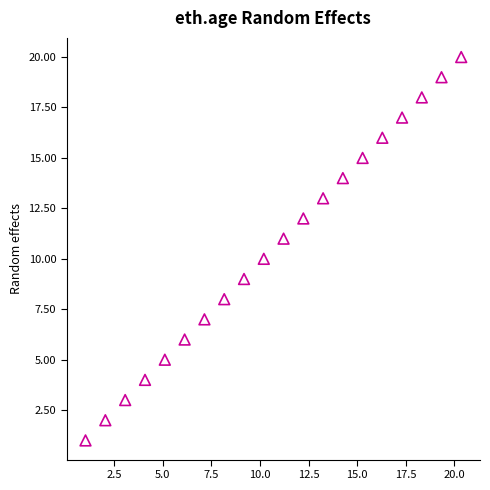

How many points are shown in the scatter plot?

20